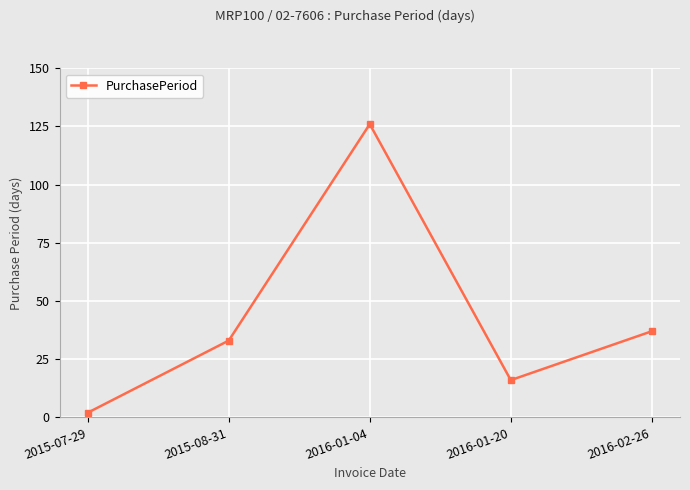

List the labels in order of value, smallest first.

2015-07-29, 2016-01-20, 2015-08-31, 2016-02-26, 2016-01-04